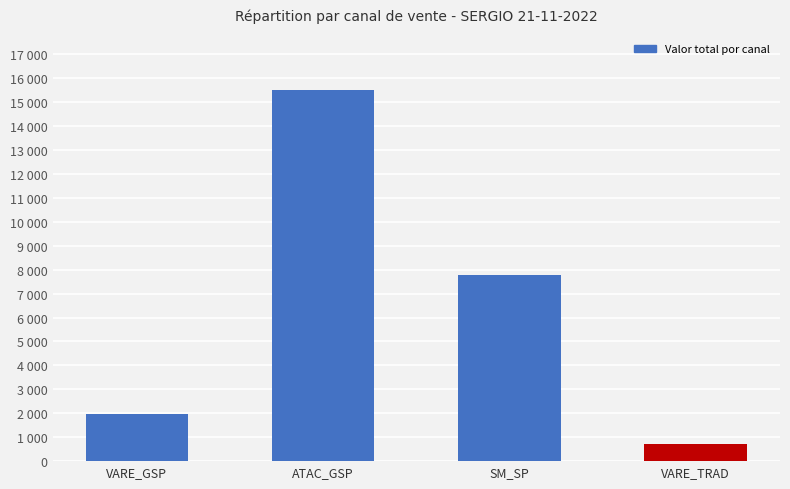

Between VARE_TRAD and VARE_GSP, which is larger?

VARE_GSP